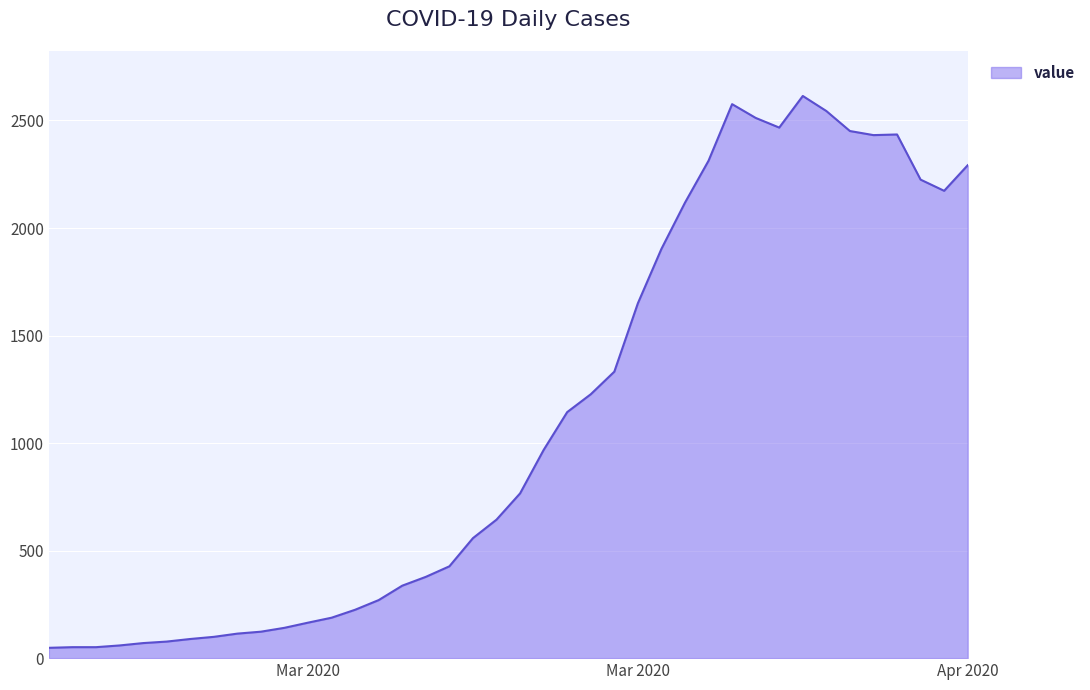

What is the difference between the maximum and second lowest values?

2563